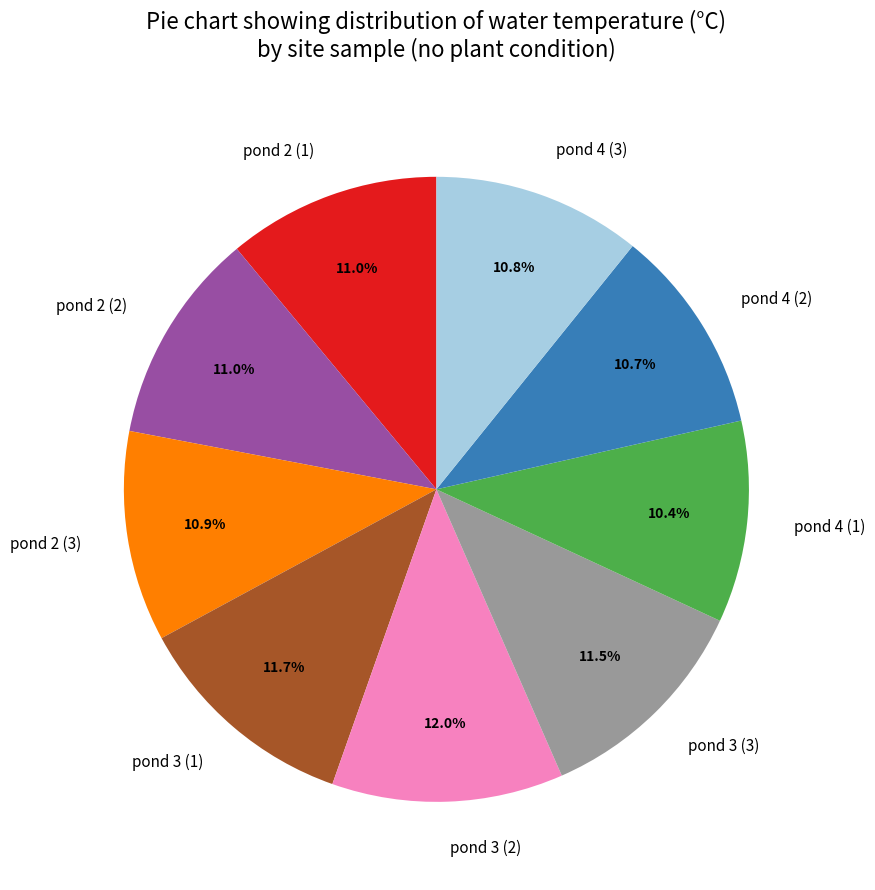

Does pond 3 (2) account for over 50% of the chart?

No